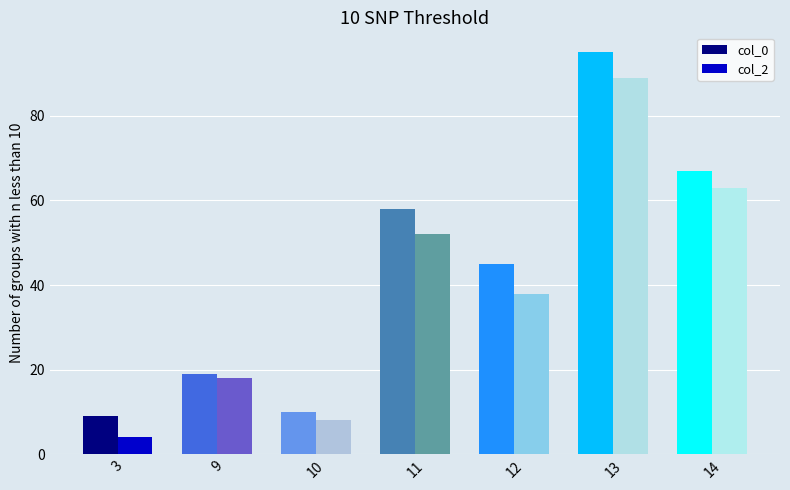

At 13, list the series in order from largest to smallest.

col_0, col_2